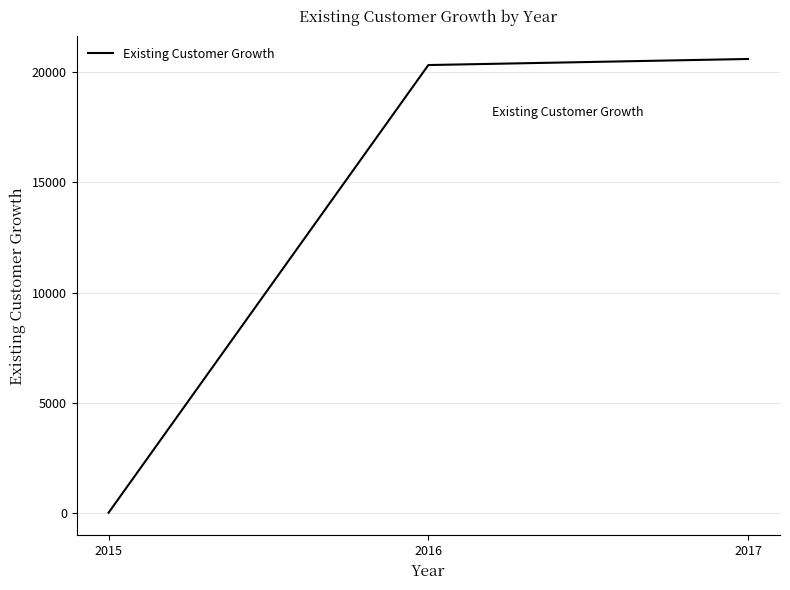

The value at 2016 is 20335.5. True or false?

True